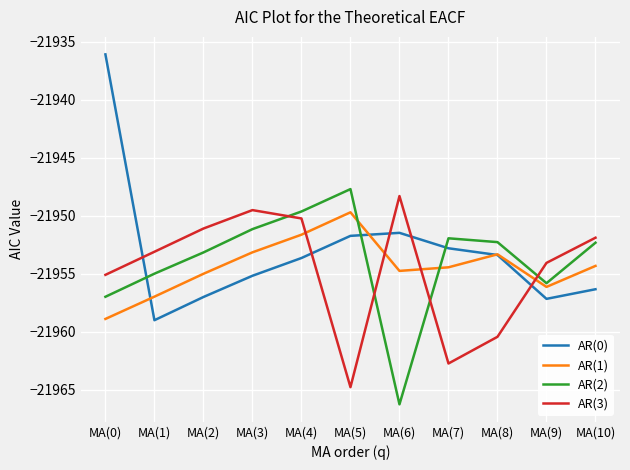

Rank the series at MA(3) from highest to lowest value.

AR(3), AR(2), AR(1), AR(0)